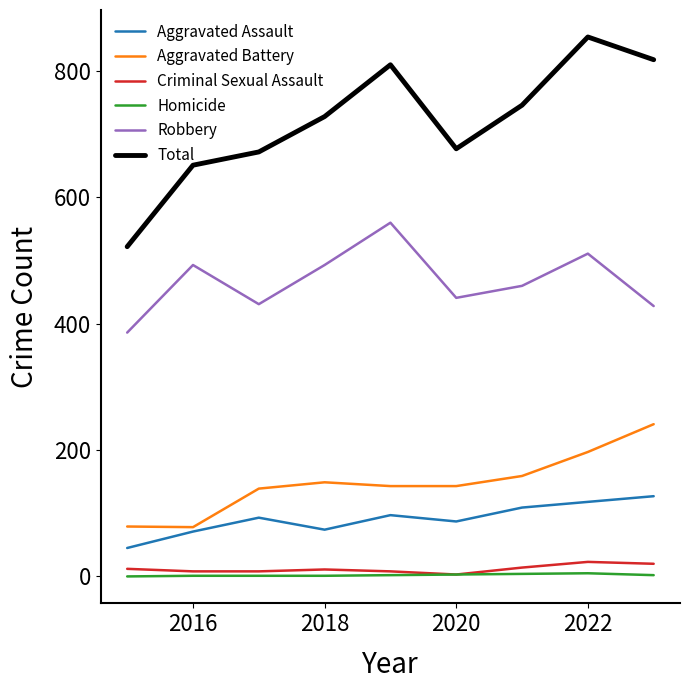

What is the minimum value for Aggravated Assault?

45